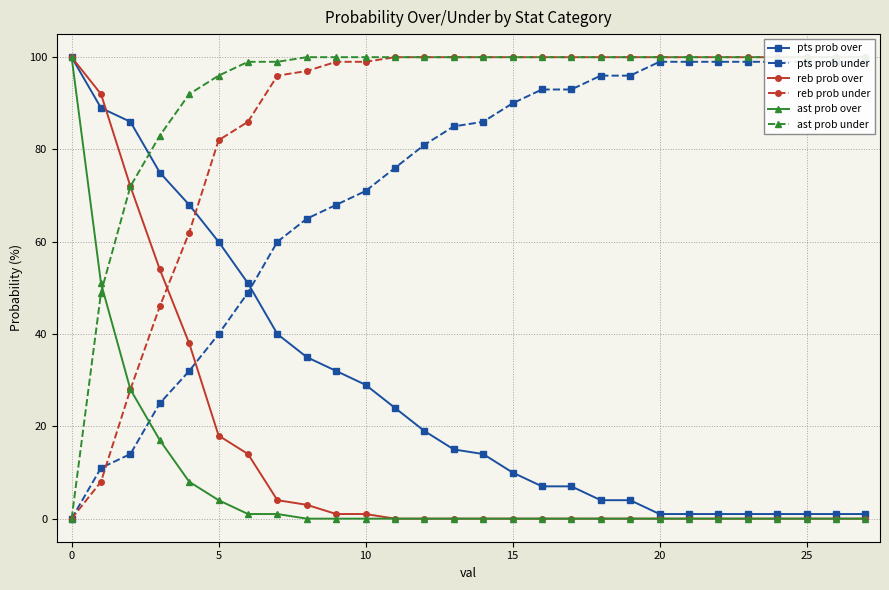

Which series has the widest spread of values?

reb prob over